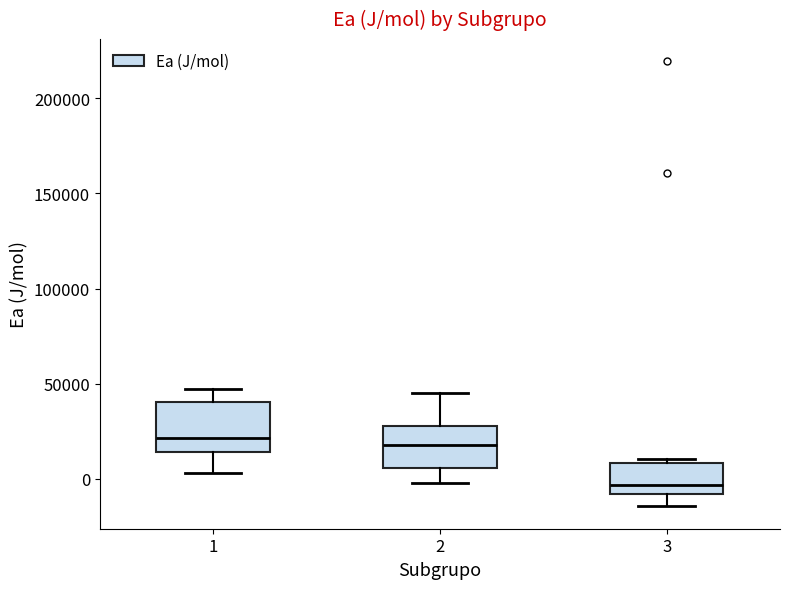

Reading left to right, read every box against the y-axis: the position of its median line, the range the box covers, and the ends of its whiskers. The values are not printed on the chart, so give them approximately, as read against the axis.

1: median 20000, box 15000 to 40000, whiskers 5000 to 45000
2: median 20000, box 5000 to 30000, whiskers 0 to 45000
3: median -5000, box -10000 to 10000, whiskers -15000 to 10000 (just above the box's upper edge)